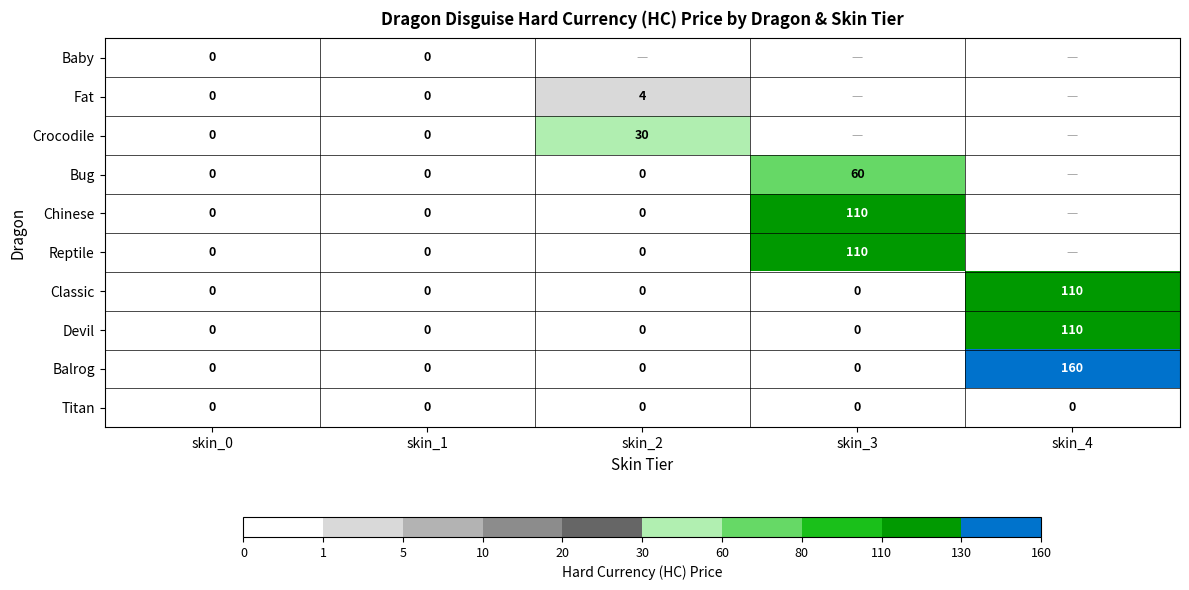

The value of Classic at skin_3 is 0. True or false?

True